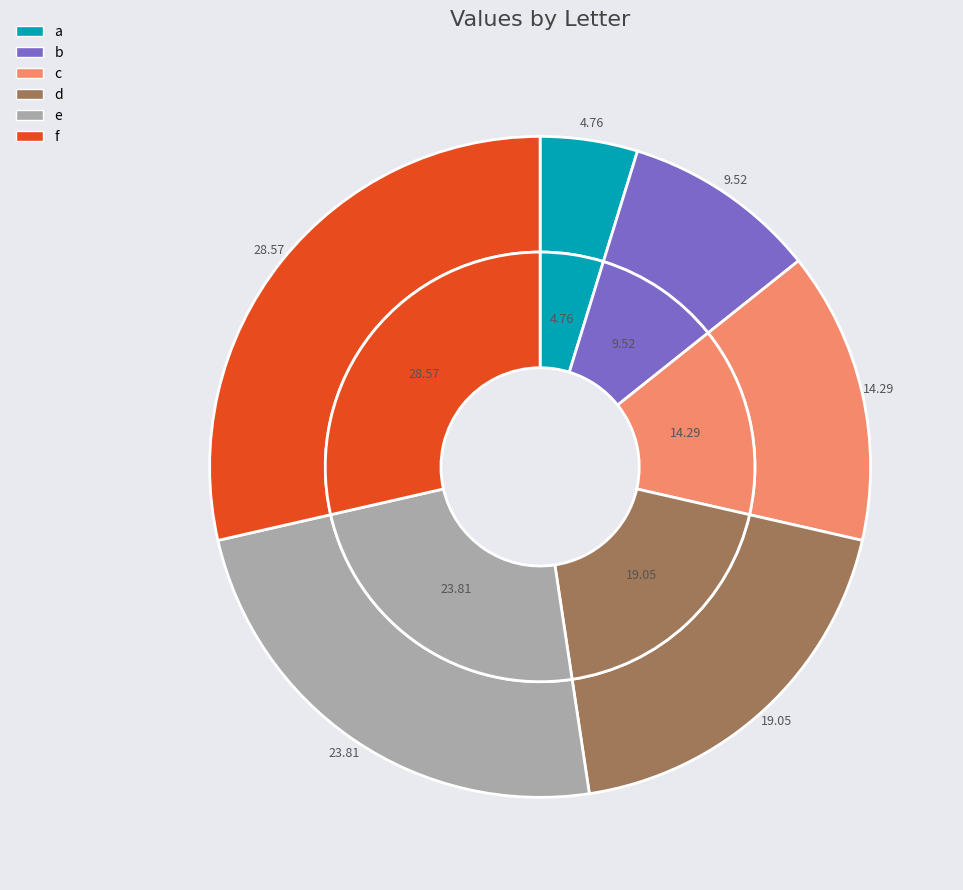

Is it true that b is 24% of the pie?

False